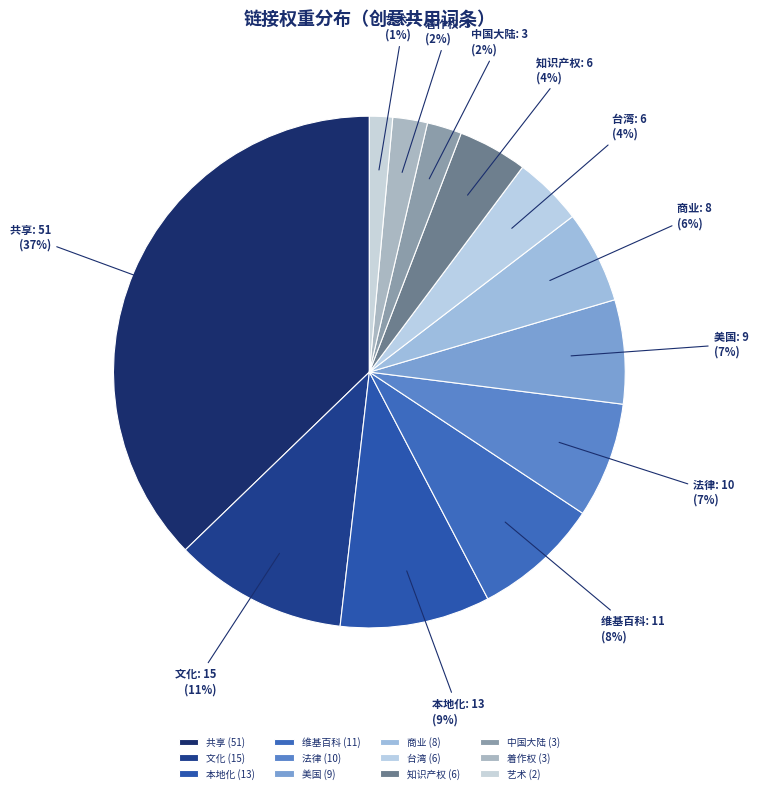

To the nearest percent, what is the average slice percentage?

8%